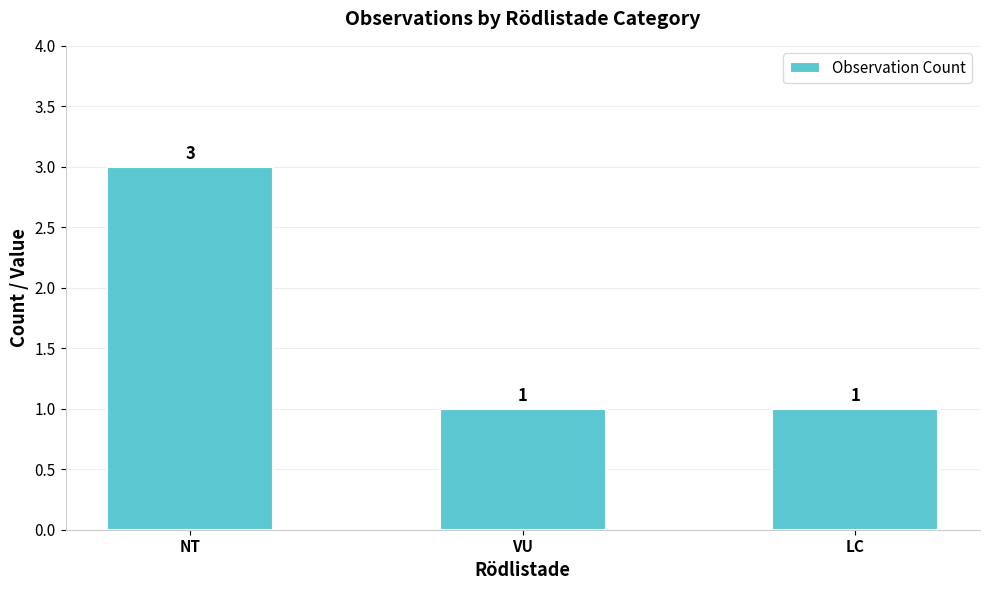

How many values are between 1 and 3?

3